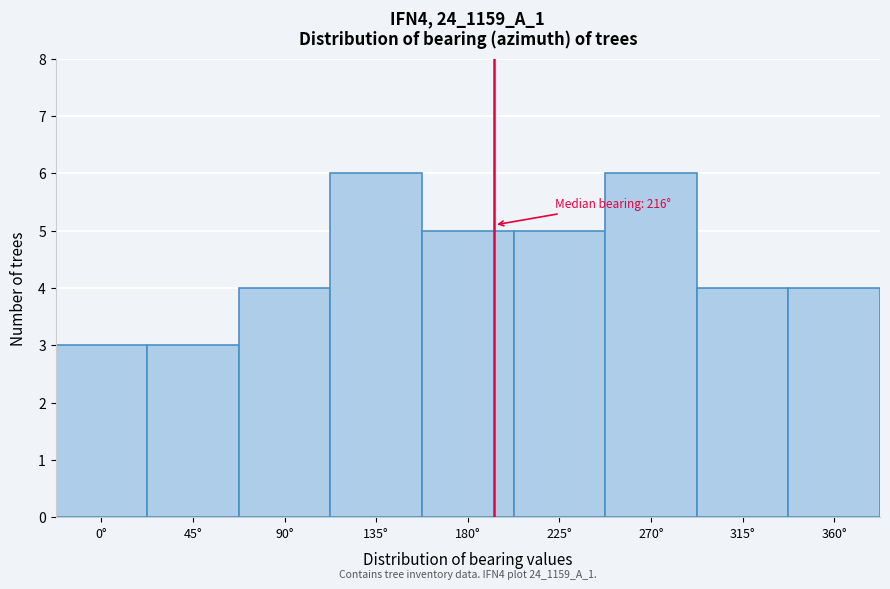

Reading right to left, what are all the values shown in this chart?

360°=4	315°=4	270°=6	225°=5	180°=5	135°=6	90°=4	45°=3	0°=3